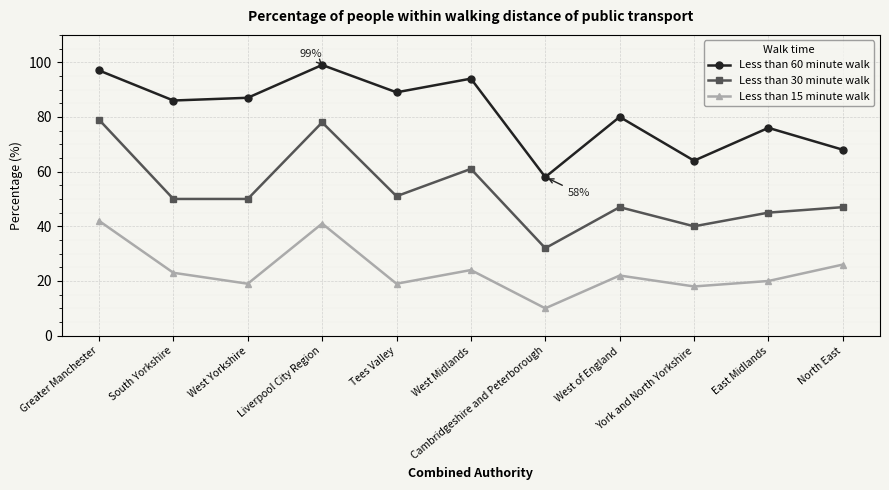

Which series has the widest spread of values?

Less than 30 minute walk